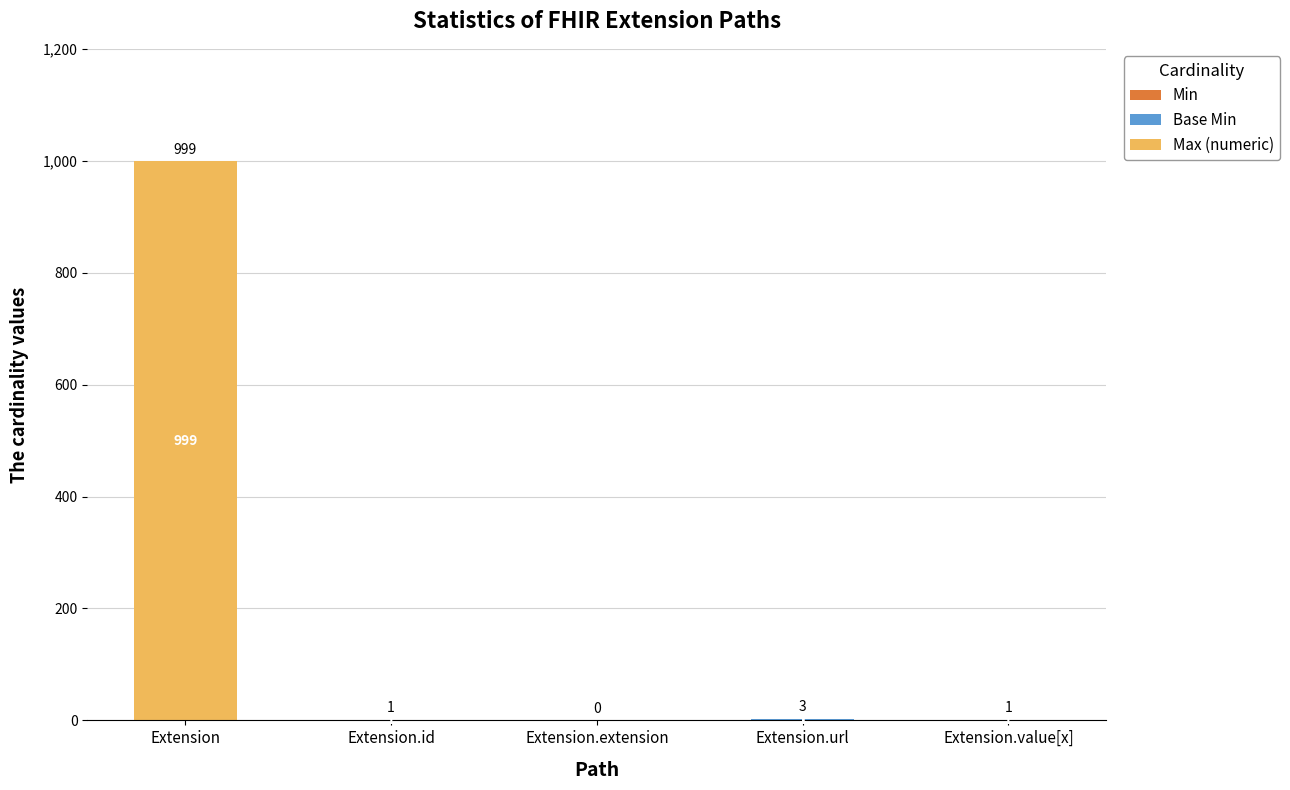

At which category is the sum across all series the highest?

Extension